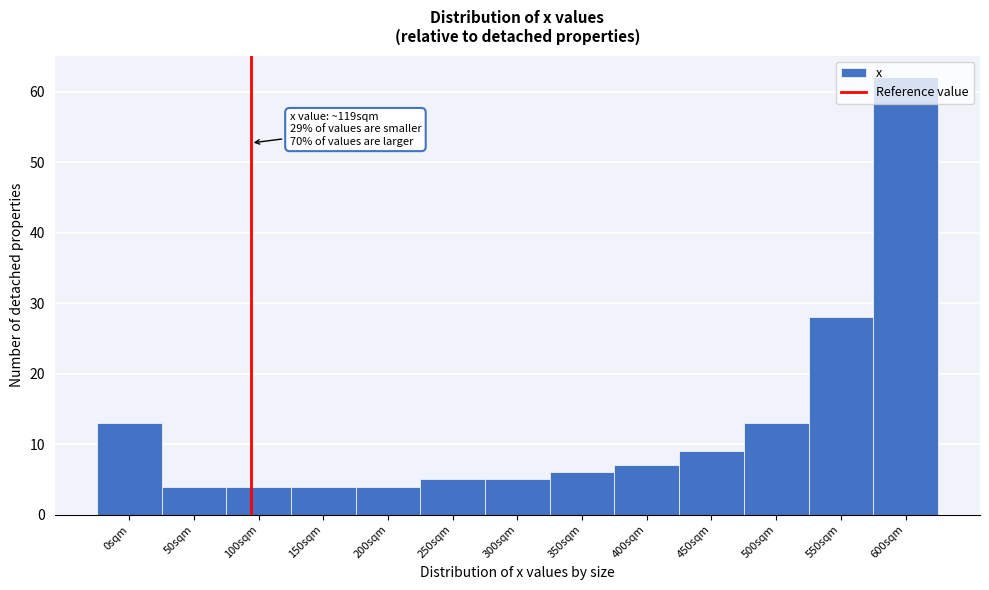

What is the difference between the maximum and minimum values?

58